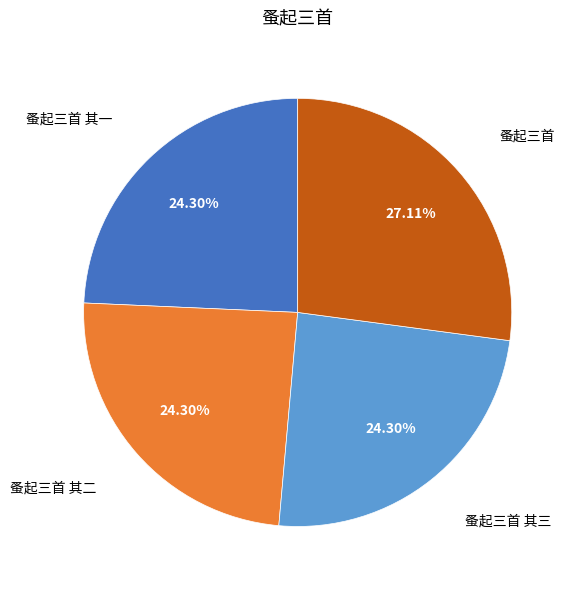

Is there any slice that represents more than half of the pie?

No